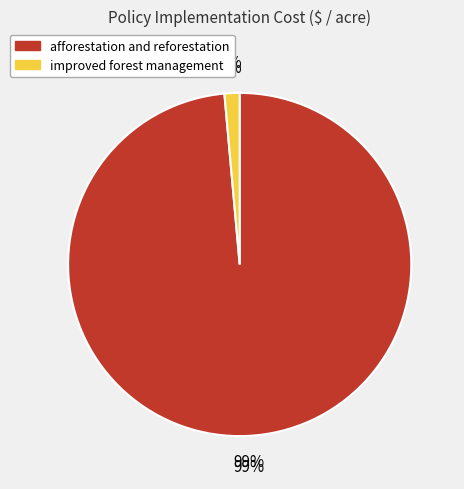

How many slices are in this pie chart?

2